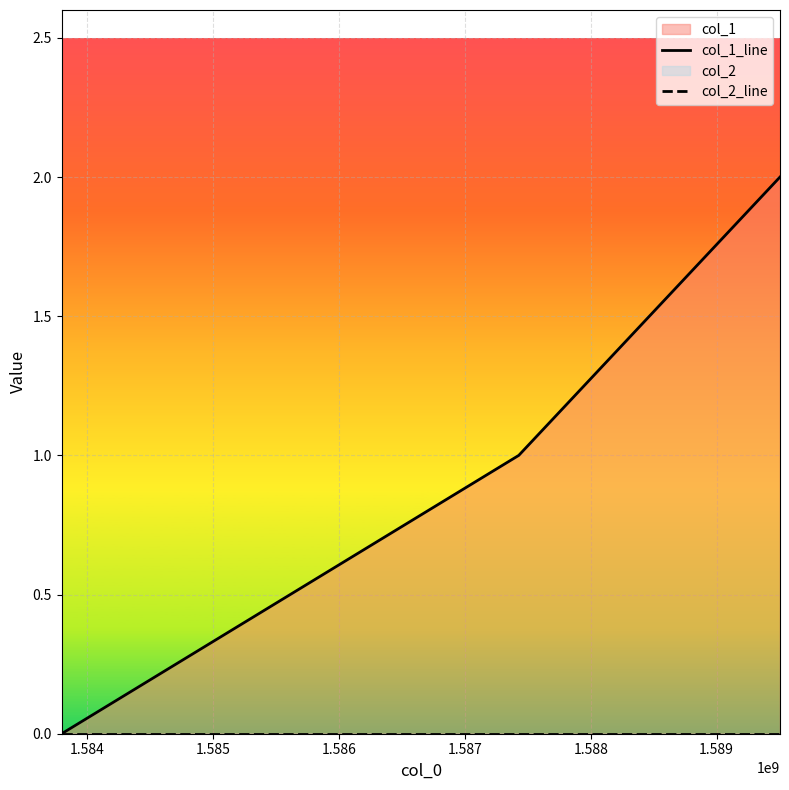

The col_1_line series shows 0 at 1.584. True or false?

False